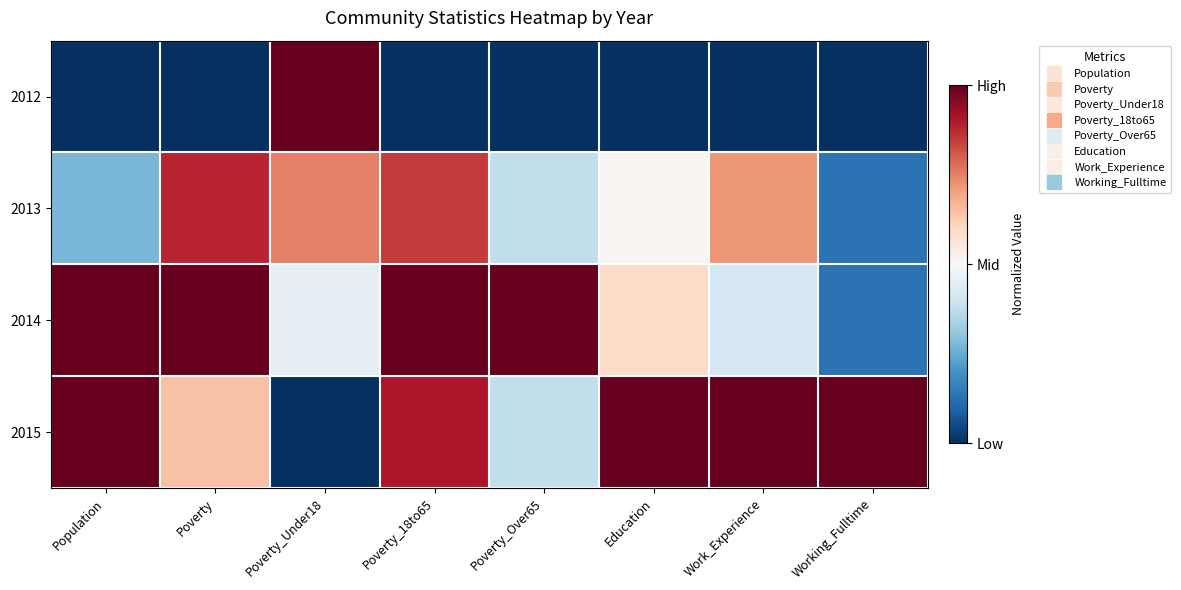

What is the difference between the highest and lowest values at Education?

1.0